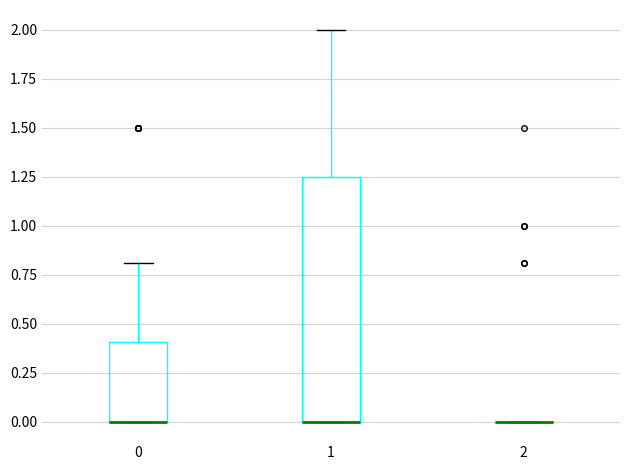

Reading left to right, transcribe this box plot: for each box, give where its median line is, the range the box spans, and where its two whiskers end, as read against the y-axis. The values are not printed on the chart, so give them approximately, as read against the axis.

0: median 0.00 (drawn on the box's lower edge), box 0.00 to 0.40, whiskers 0.00 to 0.80
1: median 0.00 (drawn on the box's lower edge), box 0.00 to 1.25, whiskers 0.00 to 2.00
2: box collapsed to a line at 0.00, whiskers 0.00 to 0.00